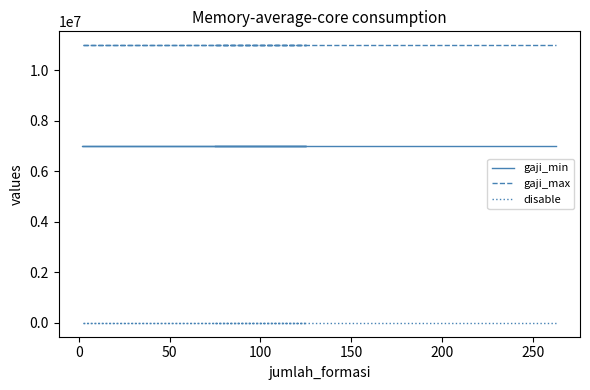

Reading right to left, transcribe all the data shown in this chart.

gaji_min: 7000000	7000000	7000000	7000000	7000000	7000000
gaji_max: 11000000	11000000	11000000	11000000	11000000	11000000
disable: 1	1	1	1	1	1